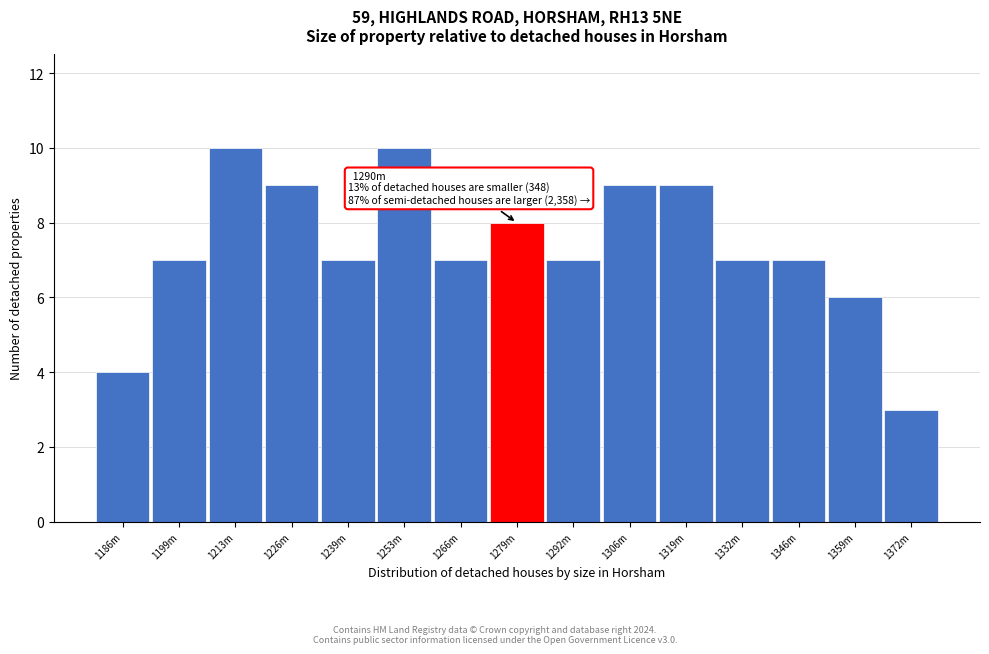

Reading left to right, extract all data points from this chart.

4	7	10	9	7	10	7	8	7	9	9	7	7	6	3